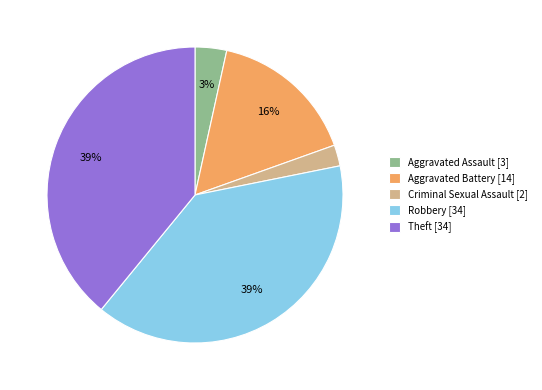

To the nearest percent, what portion does Criminal Sexual Assault represent?

2%